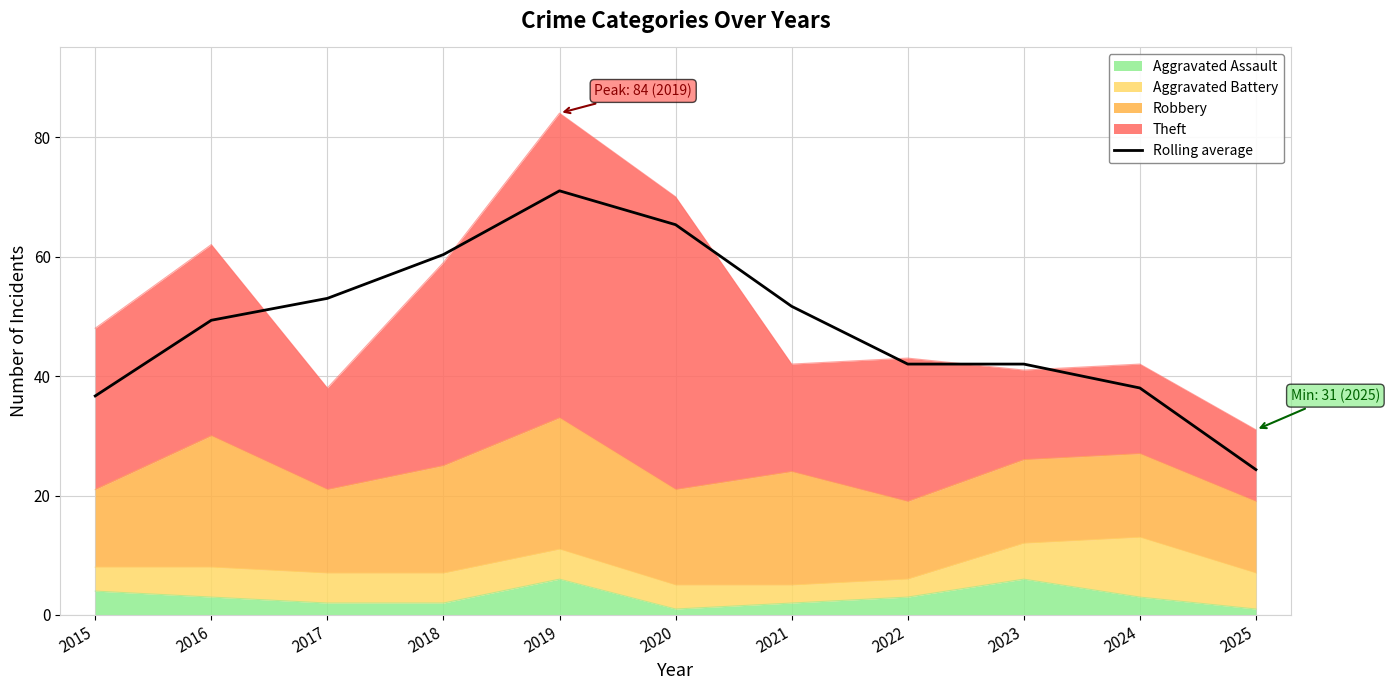

What is the change in value from 2020 to 2023?

-23.3